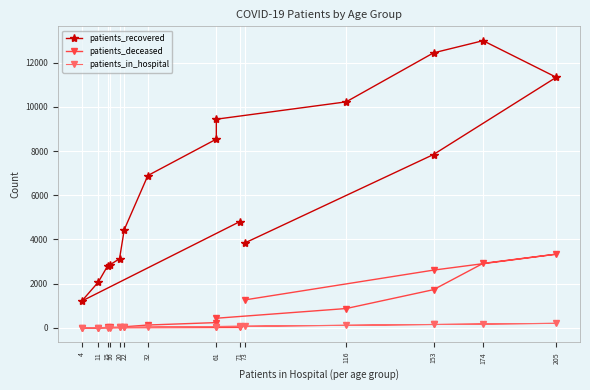

How many lines are shown in the chart?

3